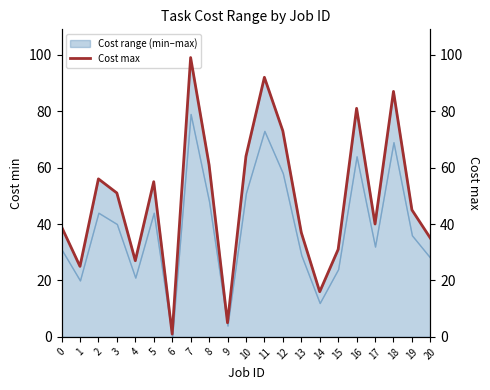

Reading right to left, transcribe all the data shown in this chart.

20=35	19=45	18=87	17=40	16=81	15=31	14=16	13=37	12=73	11=92	10=64	9=5	8=61	7=99	6=1	5=55	4=27	3=51	2=56	1=25	0=39